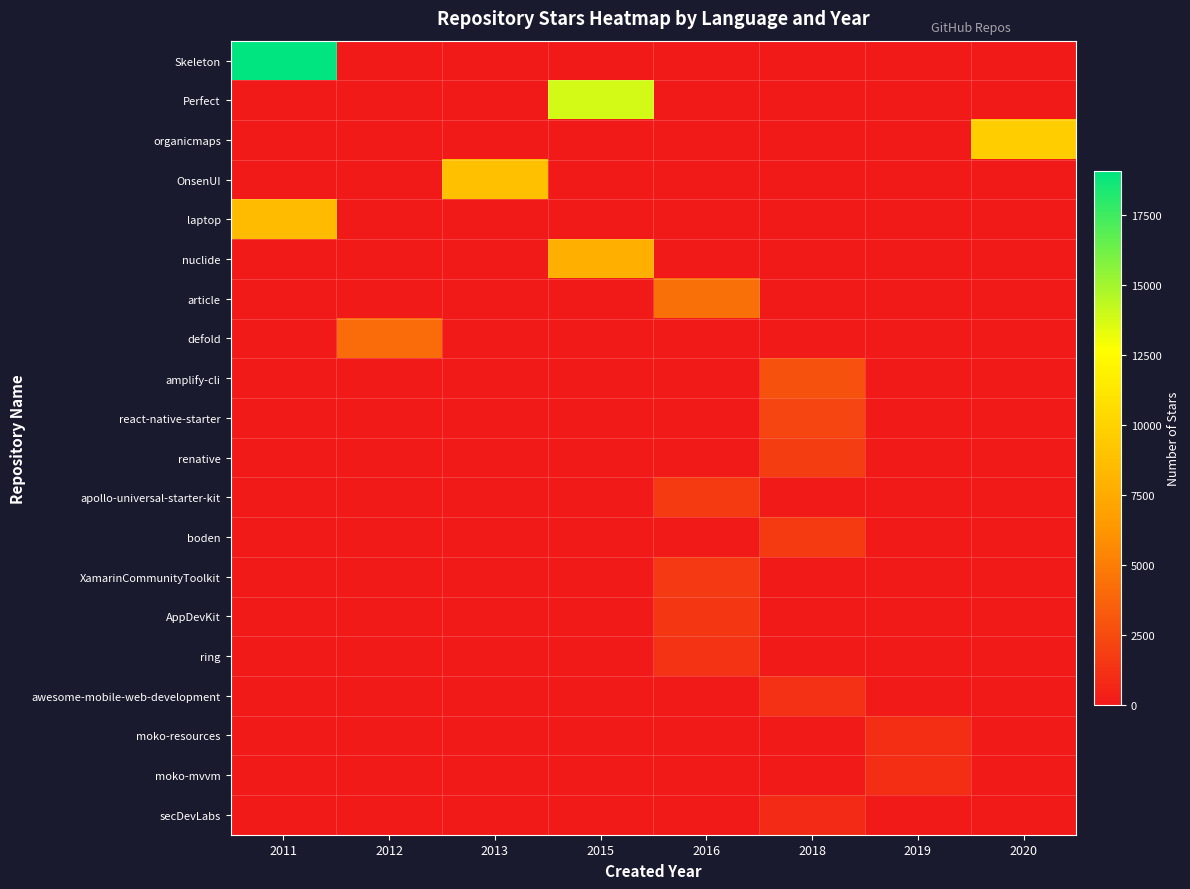

At which category is the sum across all series the highest?

2011